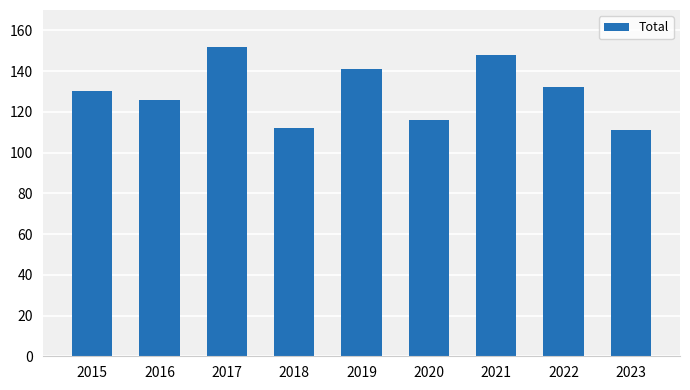

What is the value of the 9th bar from the left?

111